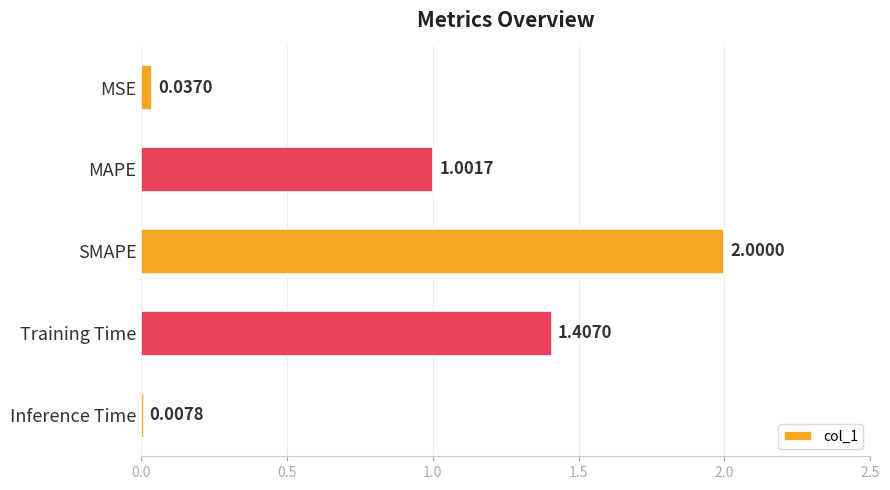

List the labels in order of value, largest first.

SMAPE, Training Time, MAPE, MSE, Inference Time